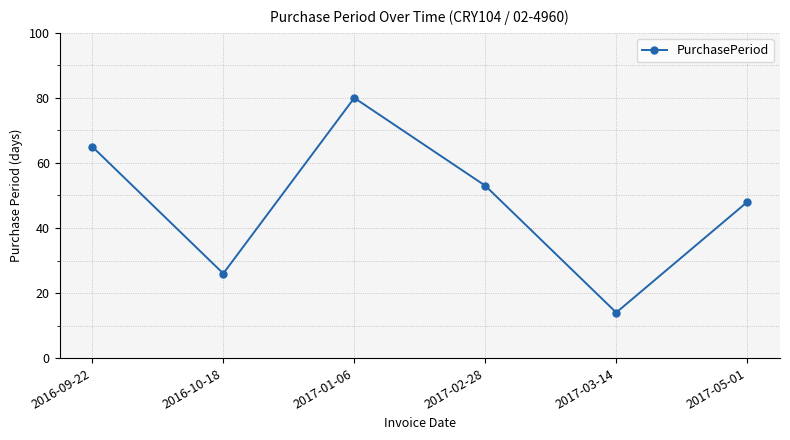

Count the number of categories in the chart.

6